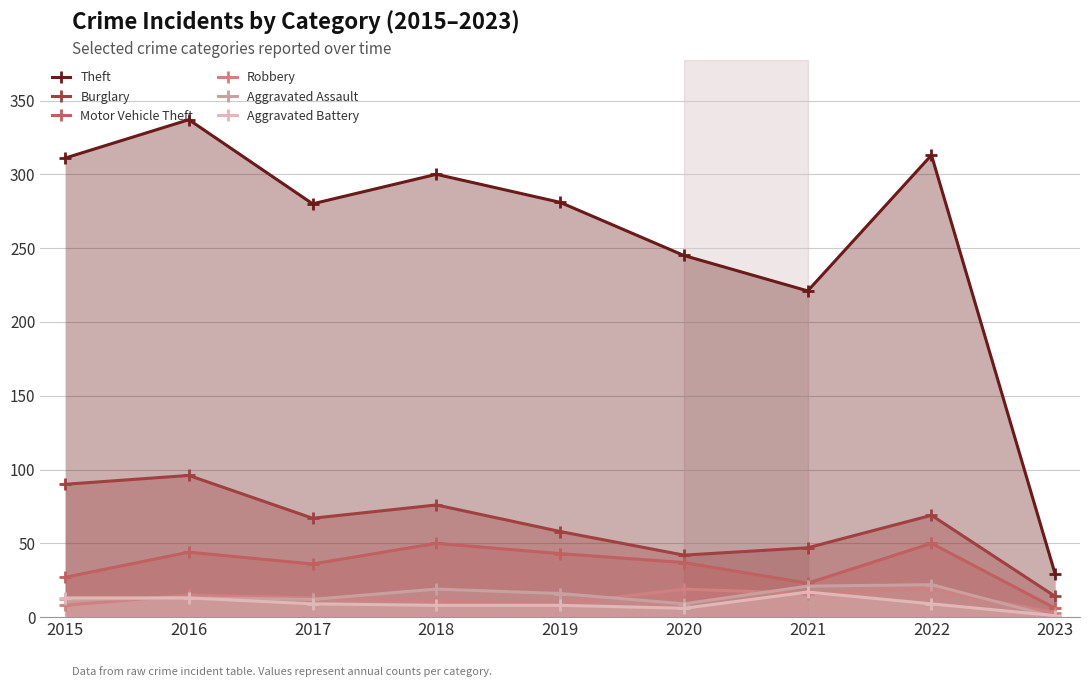

How many lines are shown in the chart?

6